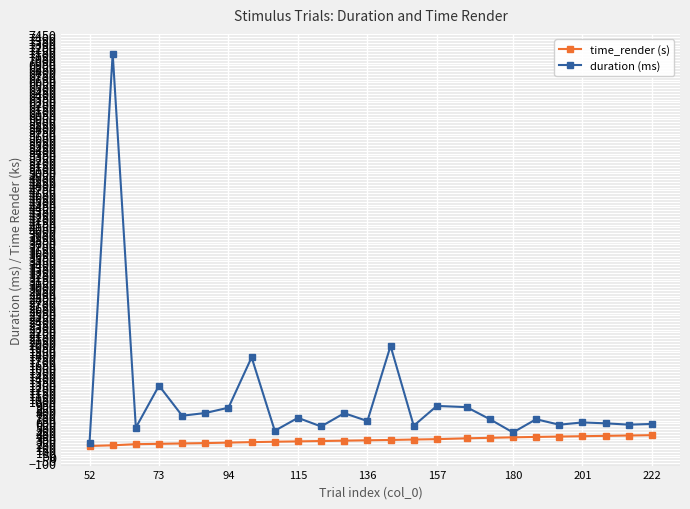

True or false: duration (ms) has more than 1 points higher than both neighbors.

True